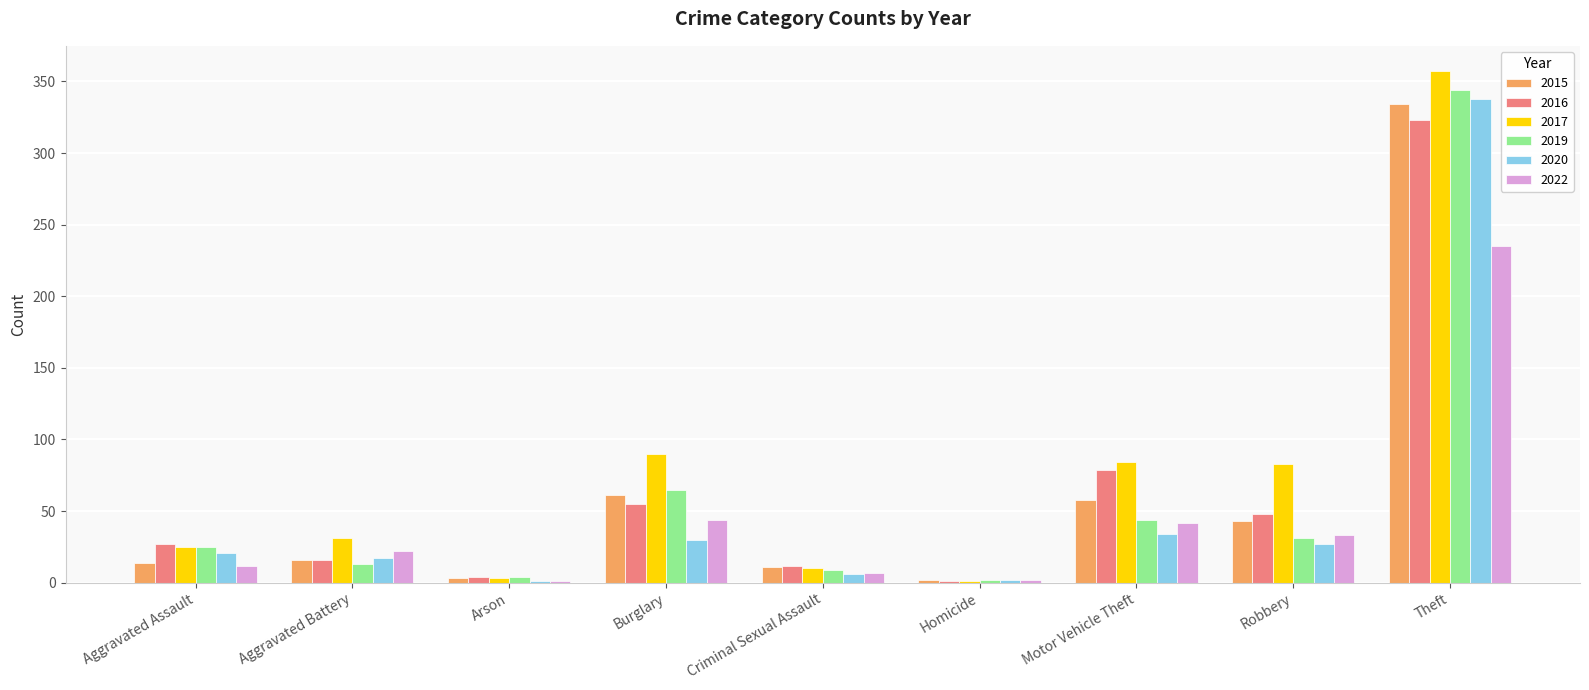

What is the approximate value of 2020 at Theft, to the nearest 5?

340